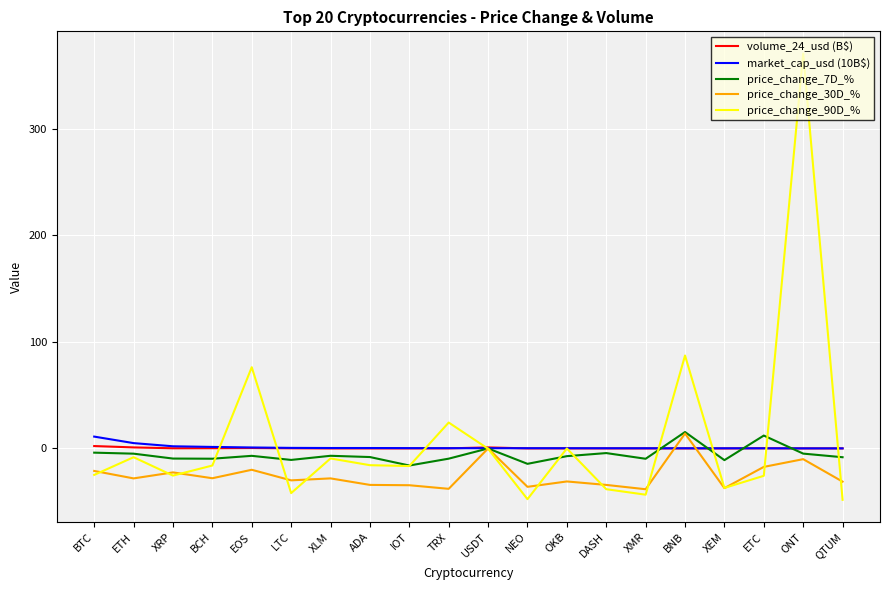

What is the approximate value of price_change_30D_% at XRP?

-22.4